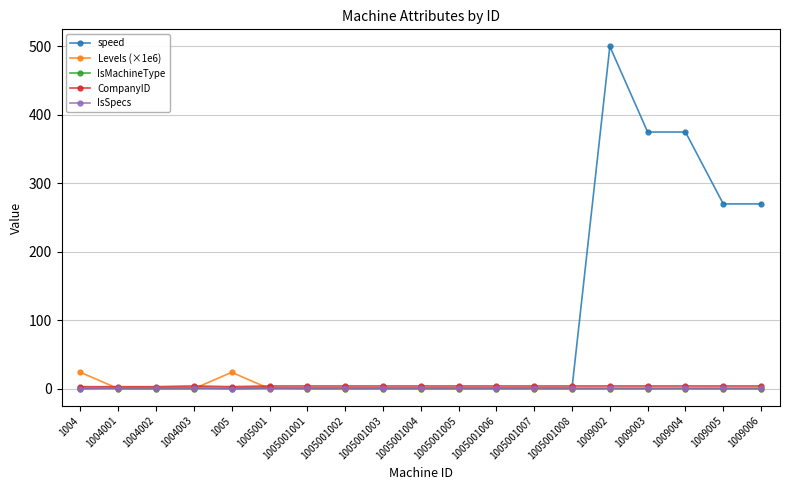

Is it true that Levels (×1e6) equals 0.0 at 1009003?

True